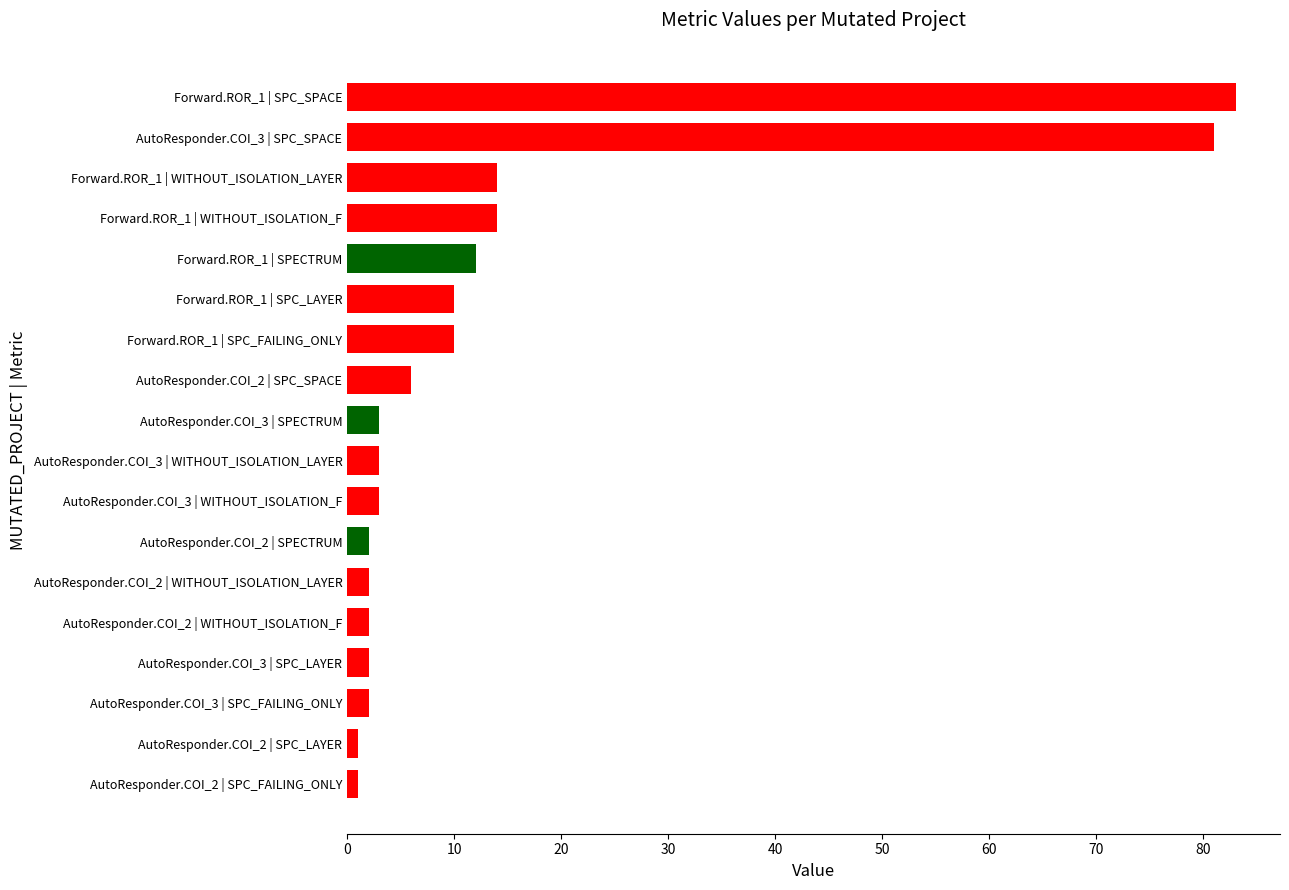

What is the sum of all values?

251